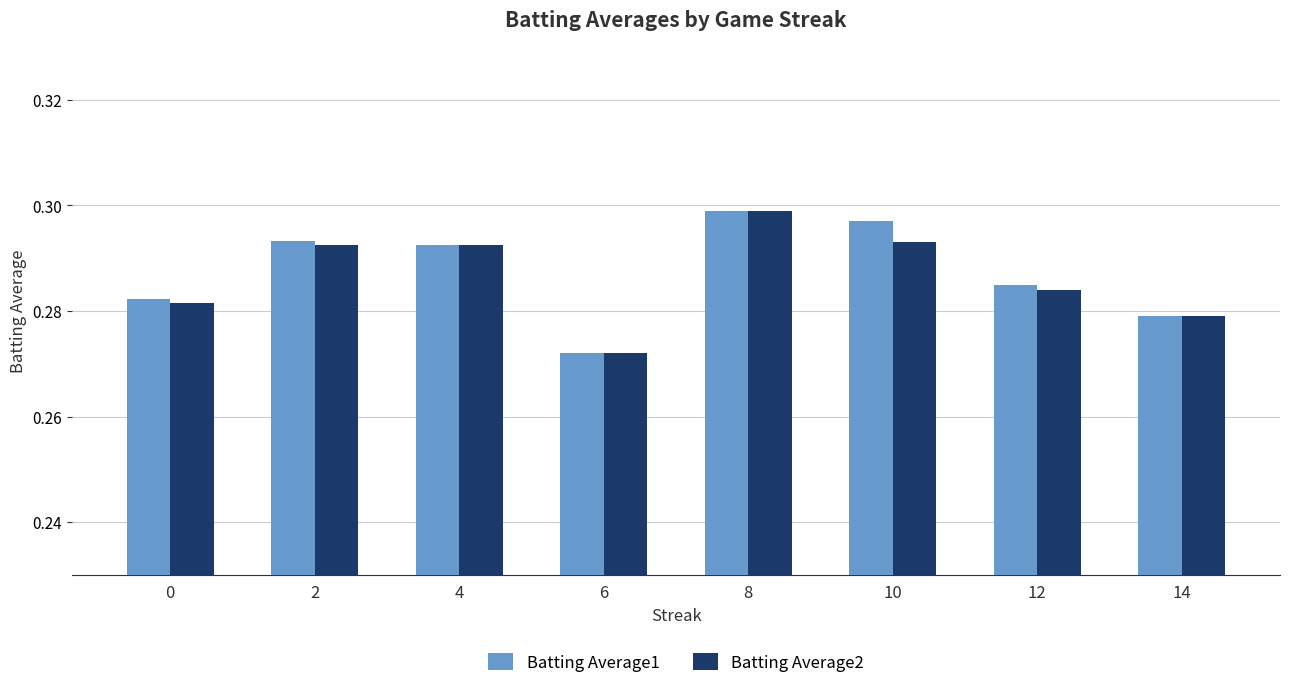

How many groups of bars are there?

8